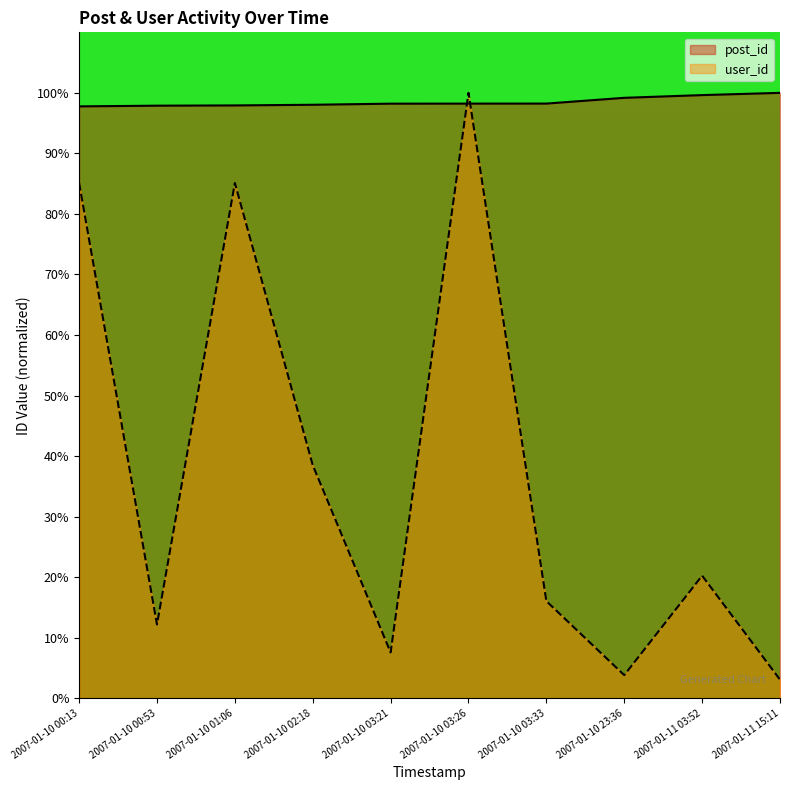

What is the minimum value for user_id?

3.1